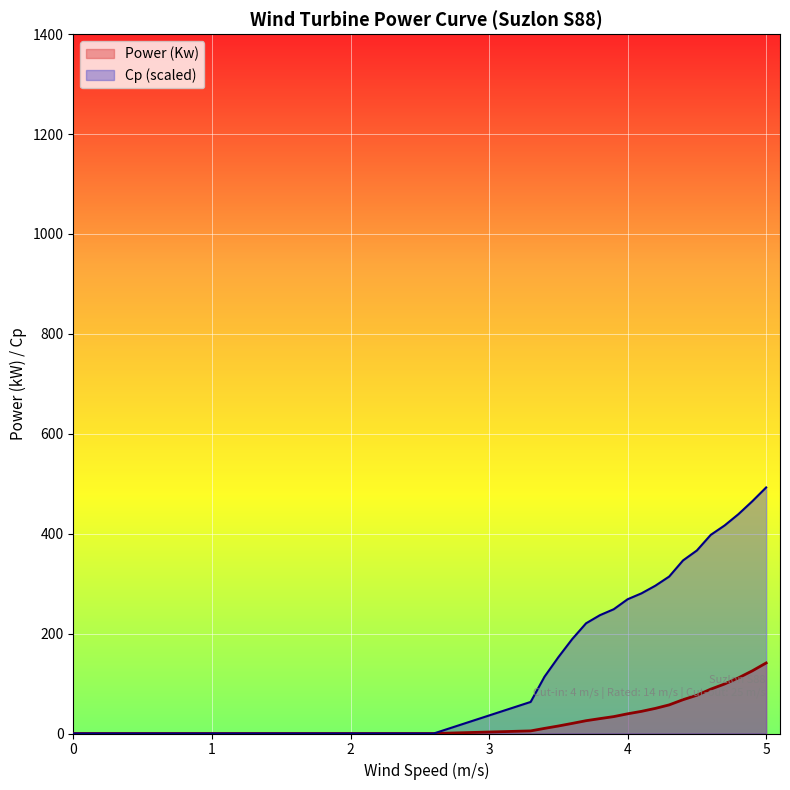

True or false: Power (Kw) has a value of 78.9 at 1.3.

False